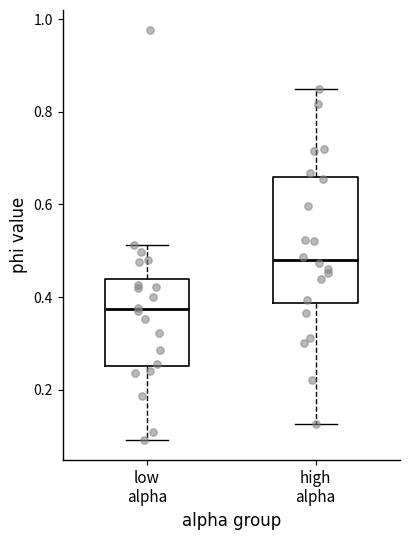

Where does the upper whisker of the box for high alpha end on the y-axis? The values are not printed on the chart, so give them approximately, as read against the axis.

0.84